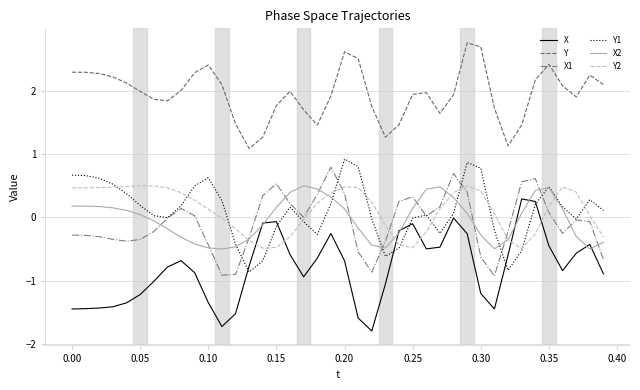

What is the minimum value shown in the chart?

-1.8